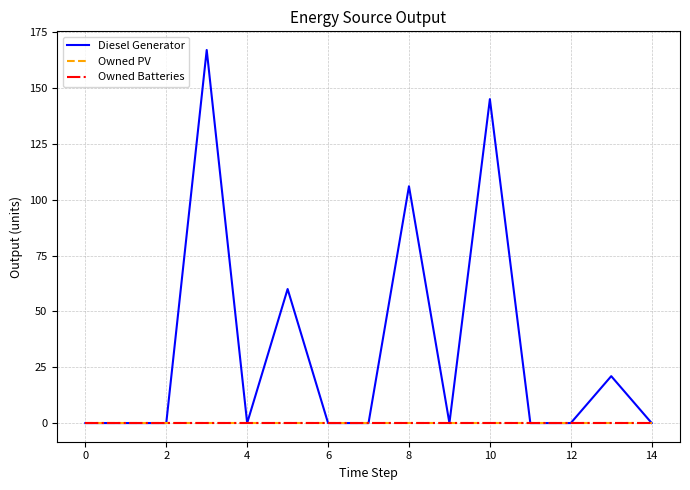

Does the chart display data point markers on the line(s)?

No